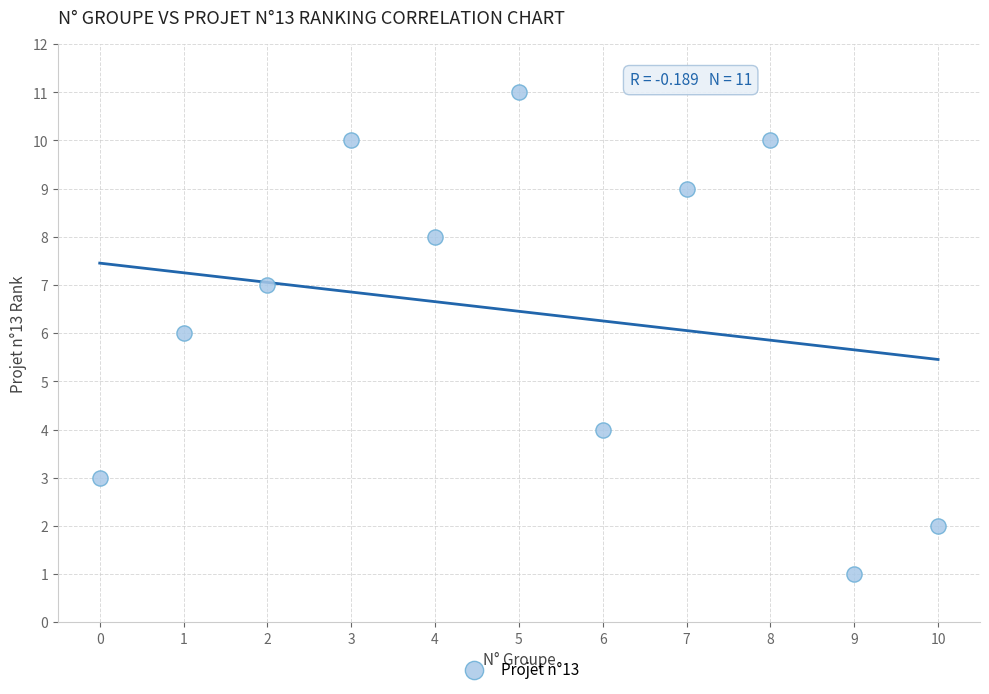

What is the range of Y values (max minus min)?

10